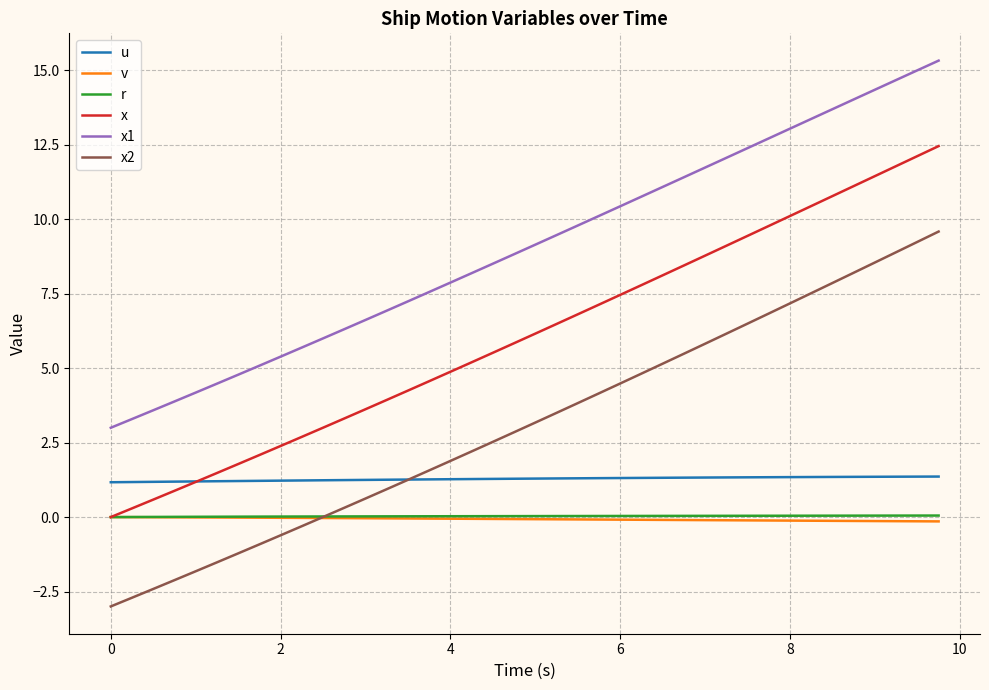

Which series has the largest total across all categories?

x1